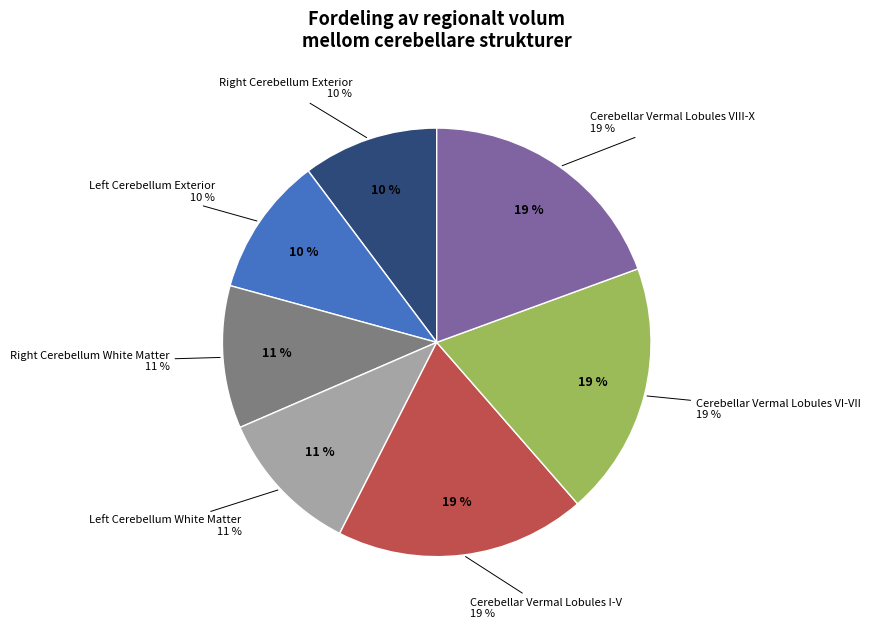

How many slices are in this pie chart?

7